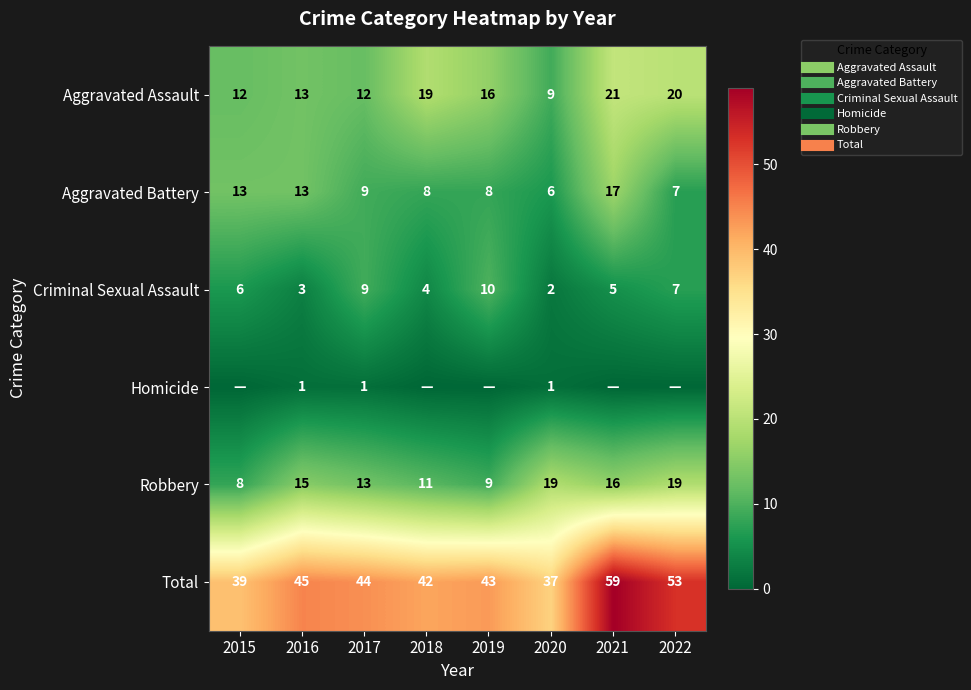

What is the difference between the second highest and minimum values in the Aggravated Battery series?

7